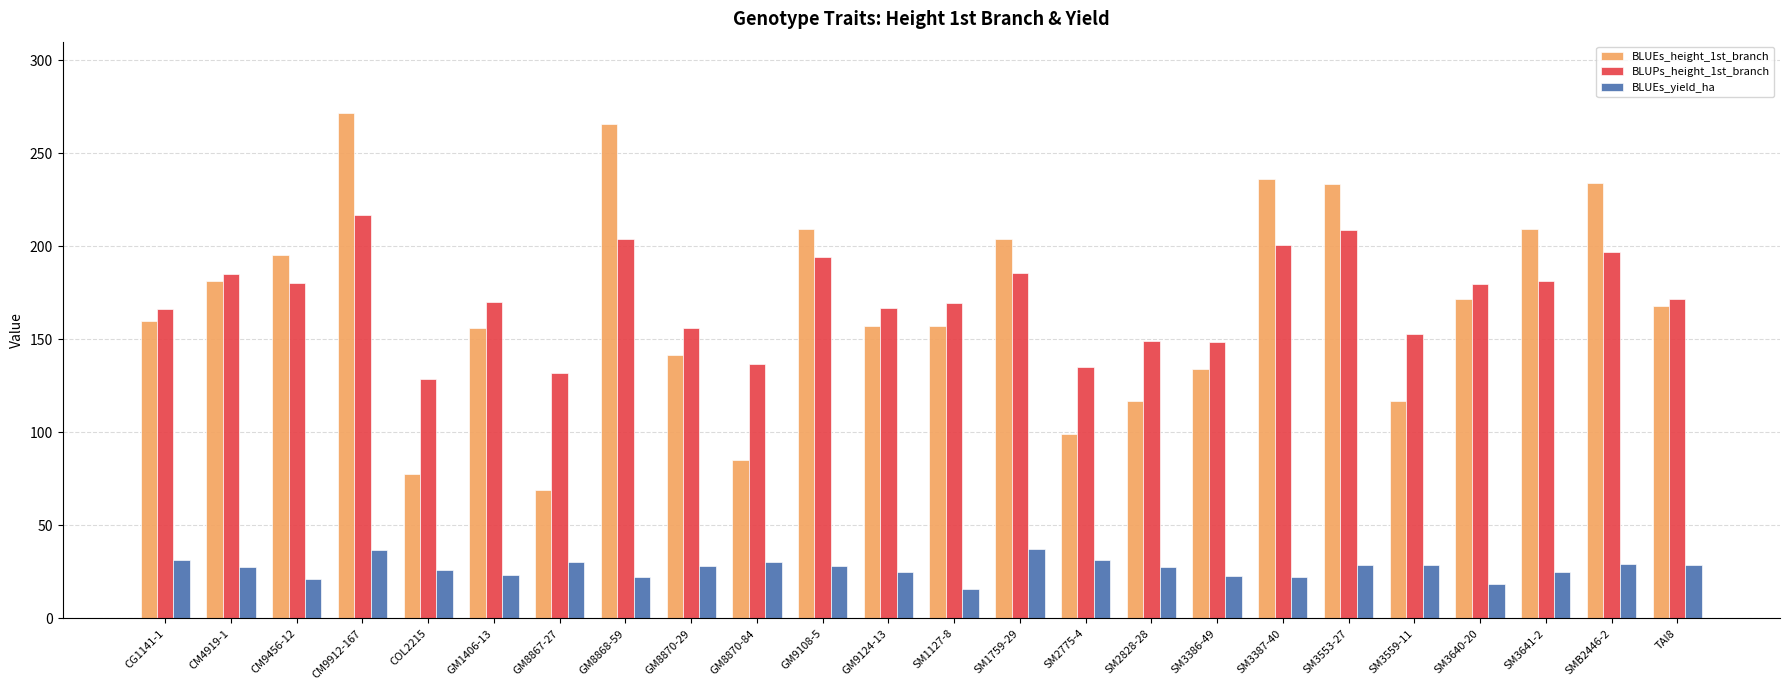

True or false: BLUEs_height_1st_branch has a value of 122.4 at COL2215.

False